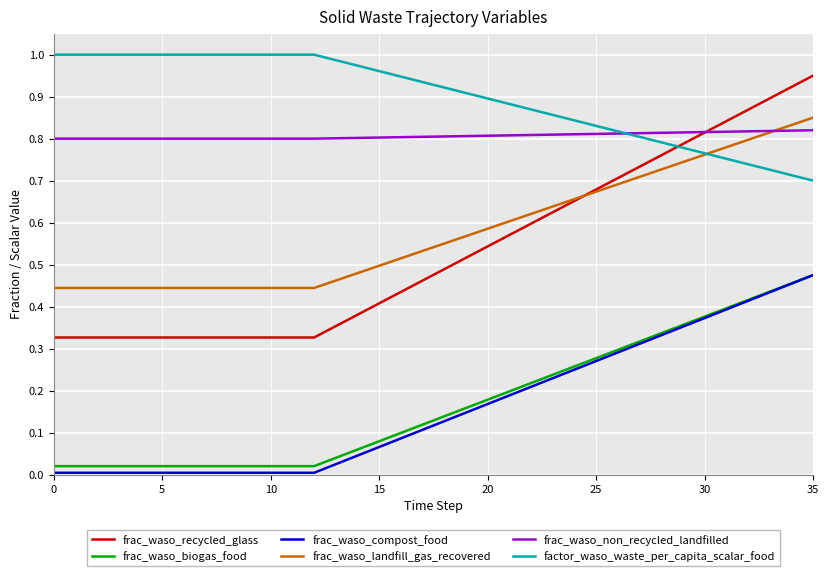

Which series has the largest range (max minus min)?

frac_waso_recycled_glass